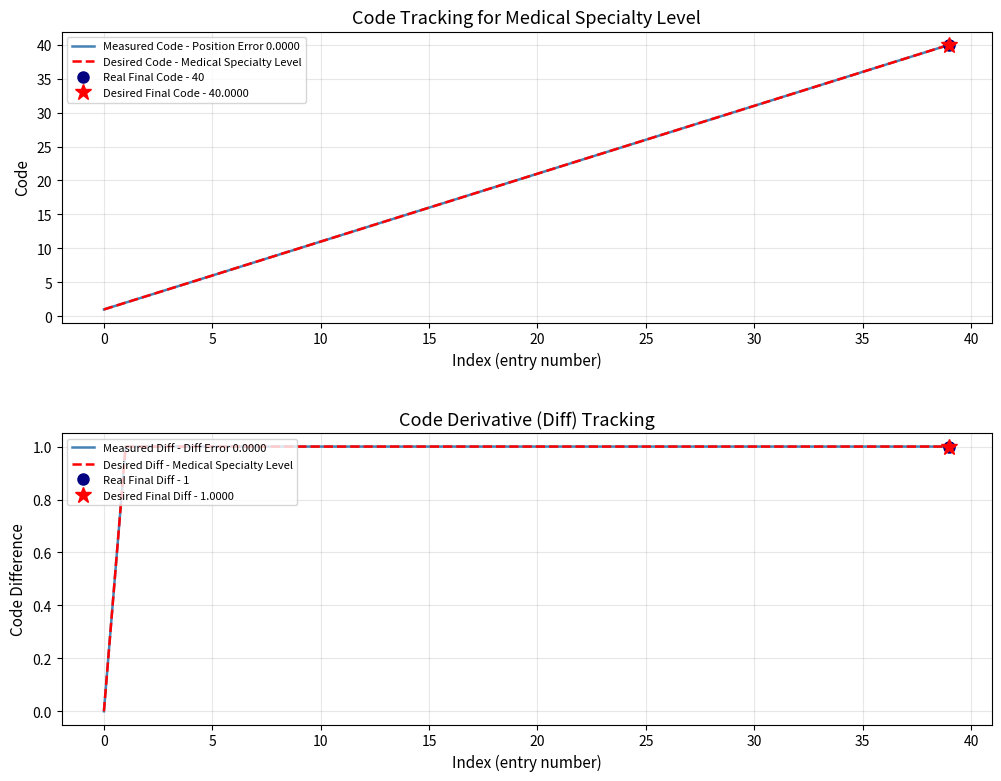

At which label does Measured Code - Position Error 0.0000 first exceed 21?

21